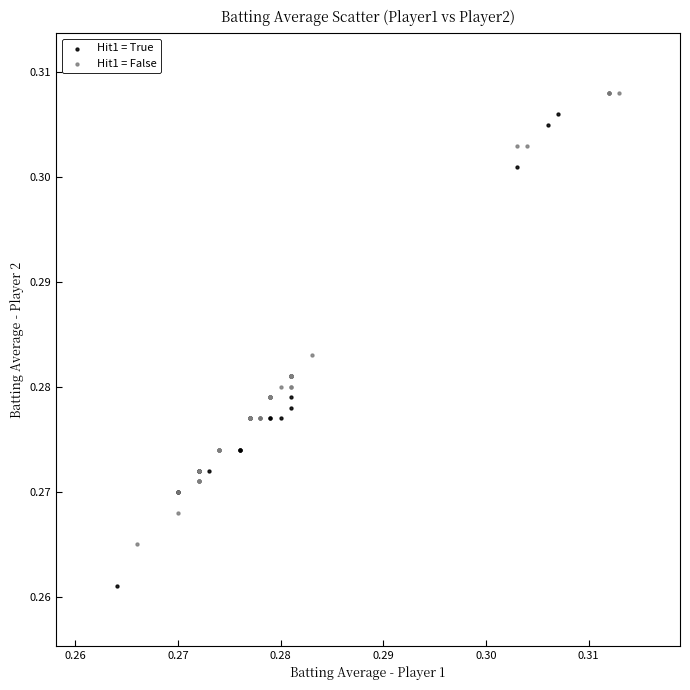

Which series has the widest spread of Y values?

Hit1 = True